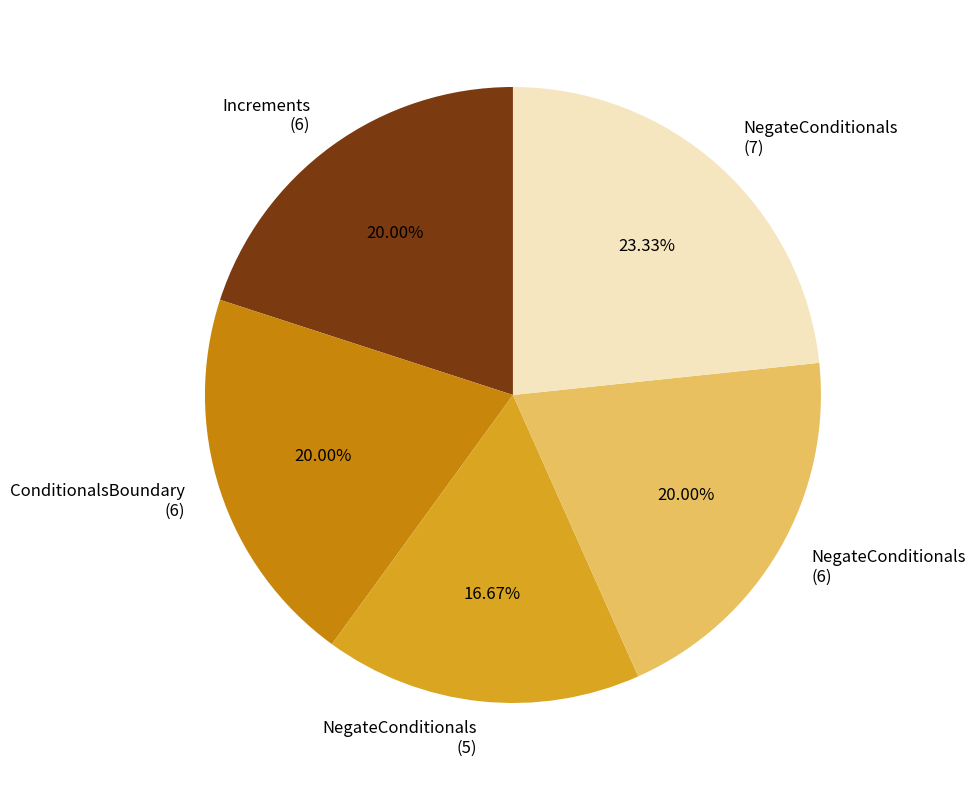

Combined, do NegateConditionals (7) and ConditionalsBoundary (6) account for over 50%?

No